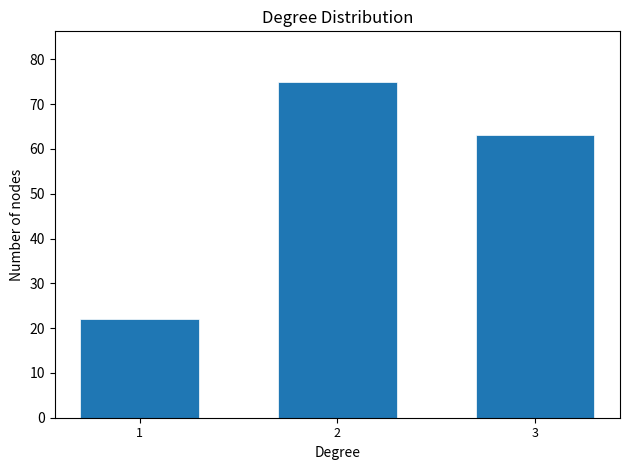

Reading left to right, transcribe all the data shown in this chart.

22	75	63